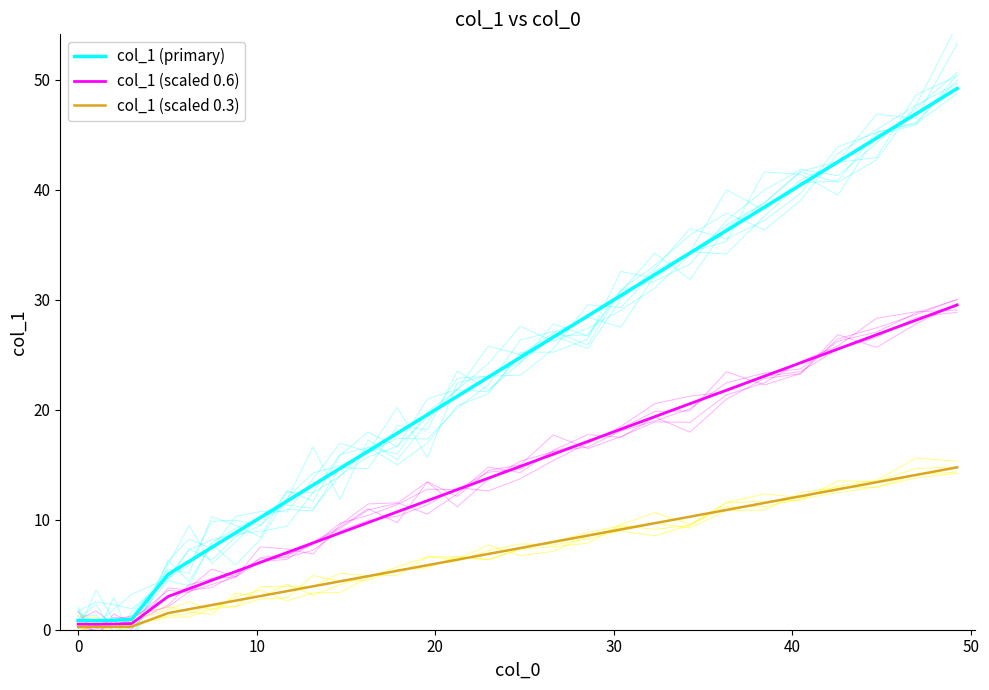

What is the maximum value shown in the chart?

49.2